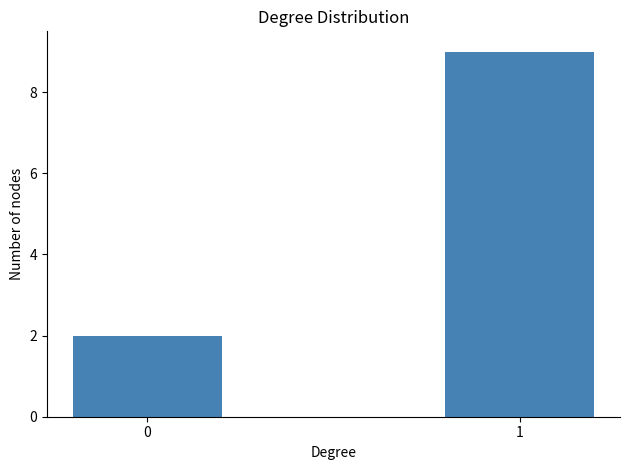

What is the change in value from 0 to 1?

+7